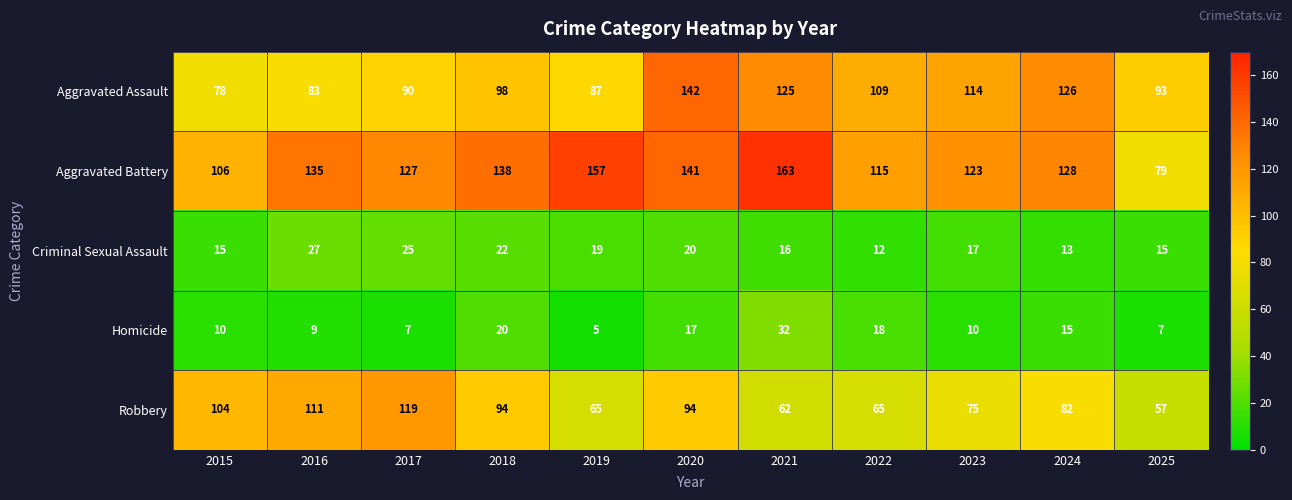

At which category is the sum across all series the highest?

2020